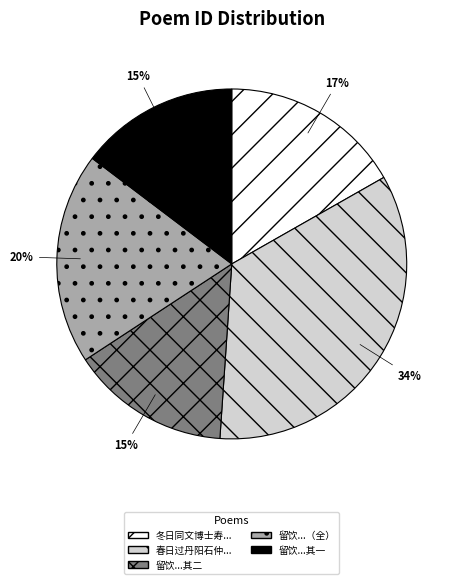

To the nearest percent, what portion does 留饮...（全） represent?

20%